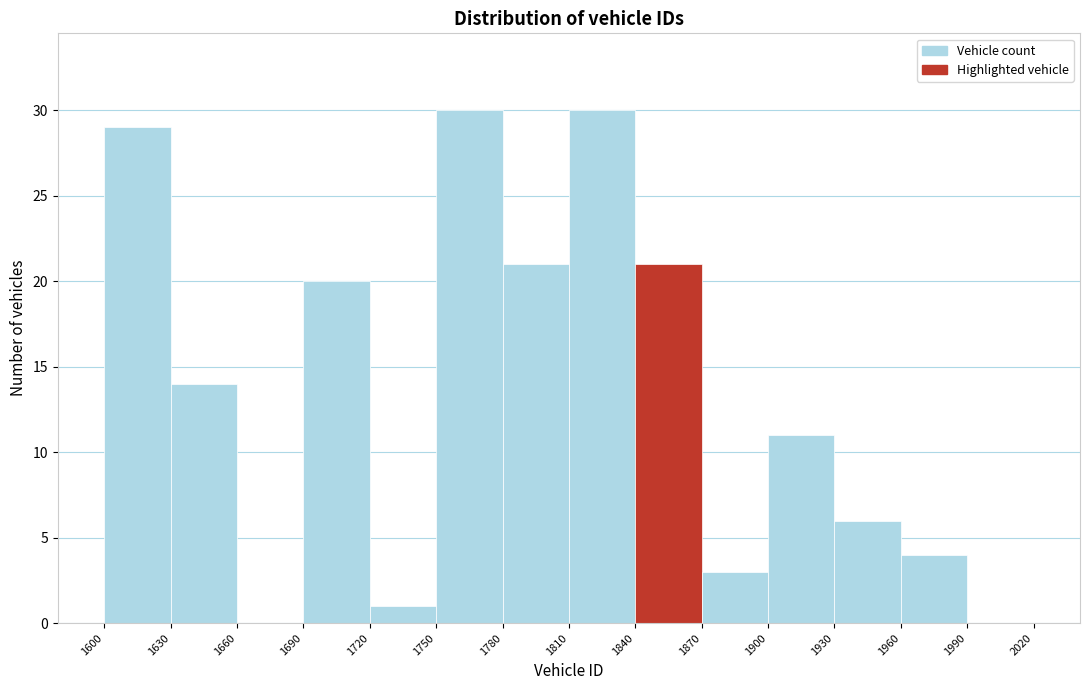

How tall is the bar that spans 1720 to 1750 on the x-axis? The values are not printed on the chart, so give them approximately, as read against the axis.

1